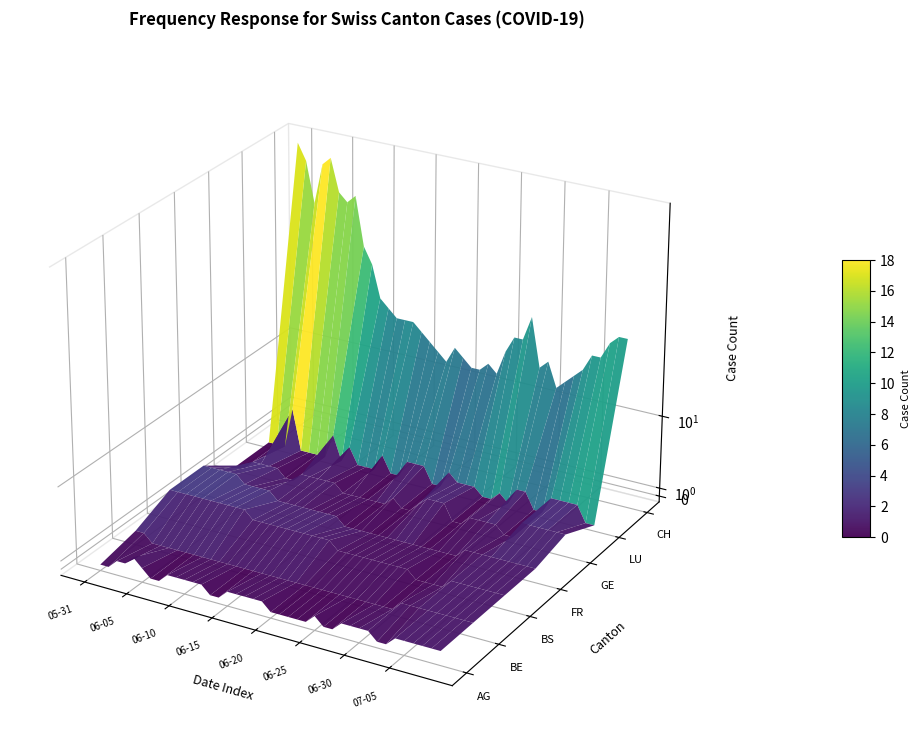

What is the maximum value for FR?

3